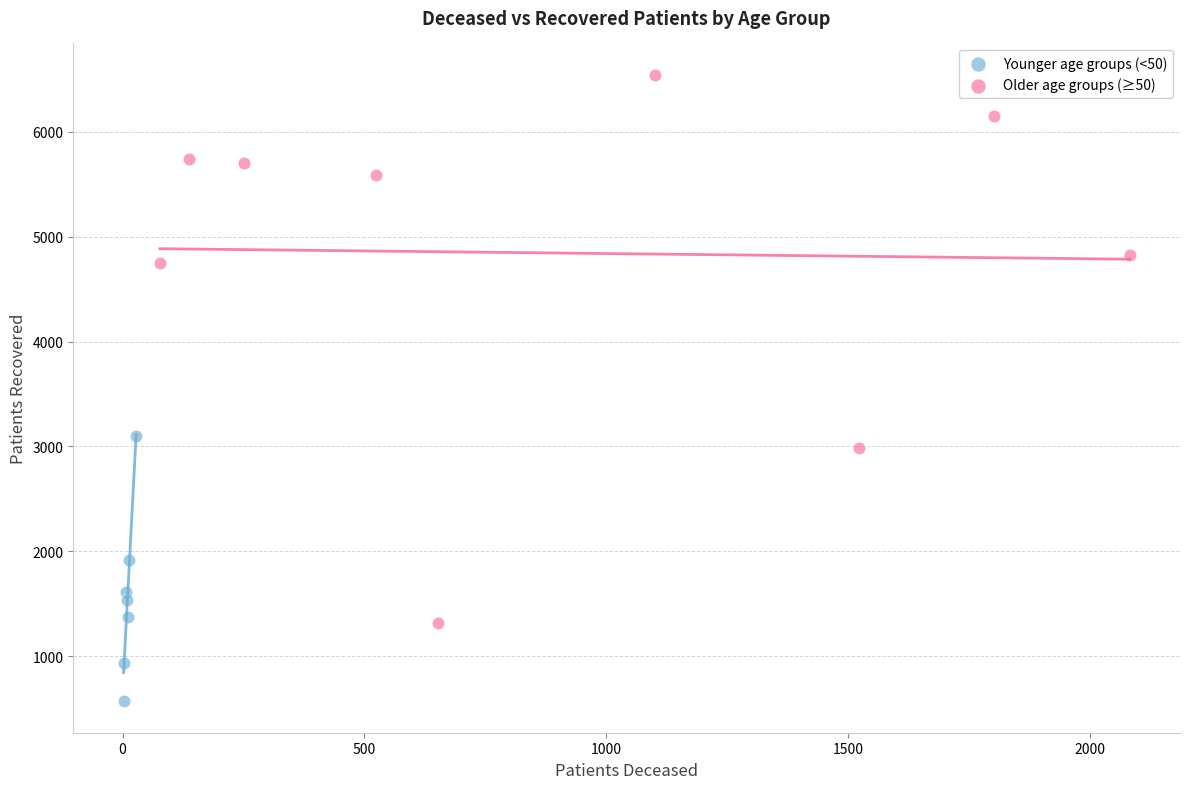

Which series reaches the minimum Y coordinate?

Younger age groups (<50)